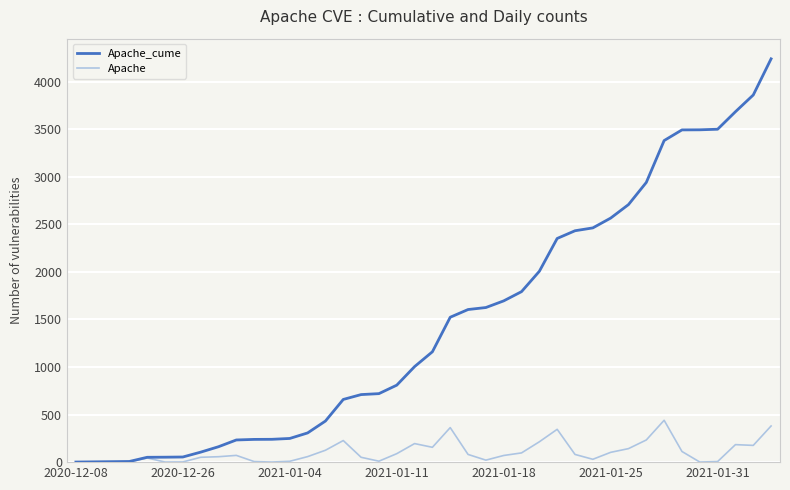

Rank the series by their average value, from lowest to highest.

Apache, Apache_cume